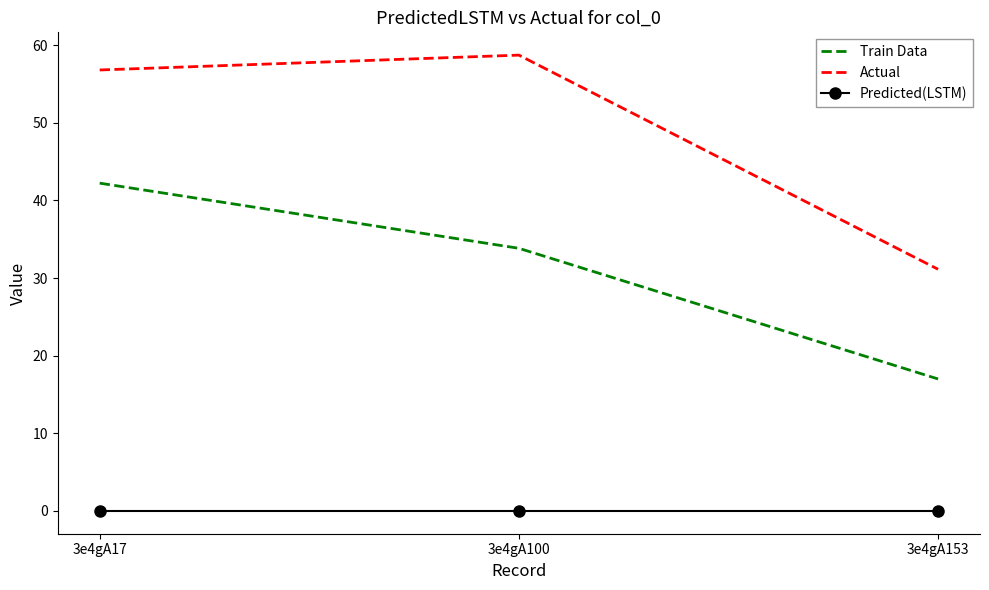

How many values in the Train Data series exceed 33?

2